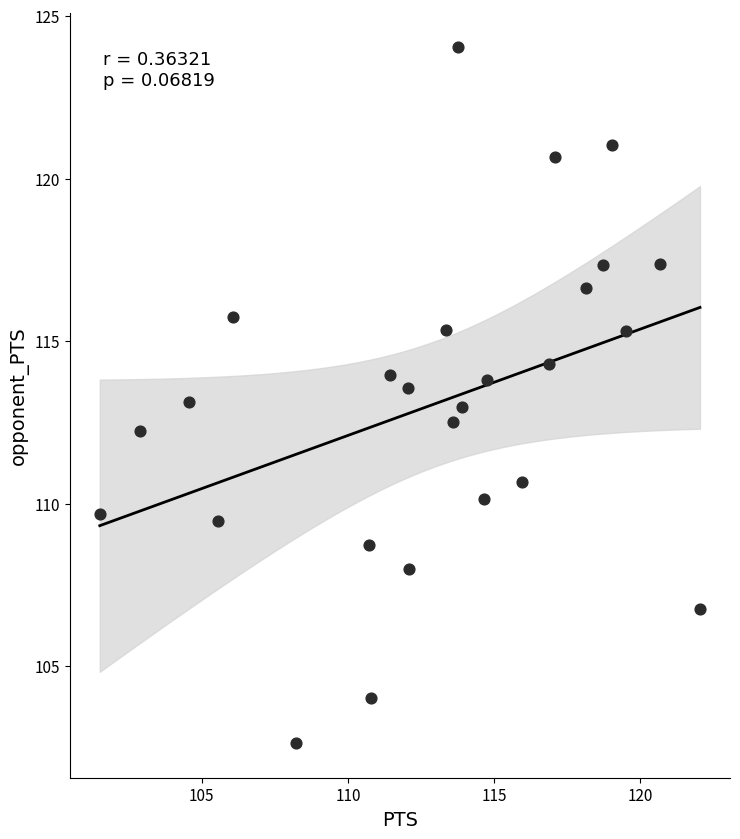

What is the range of X values (max minus min)?

20.5